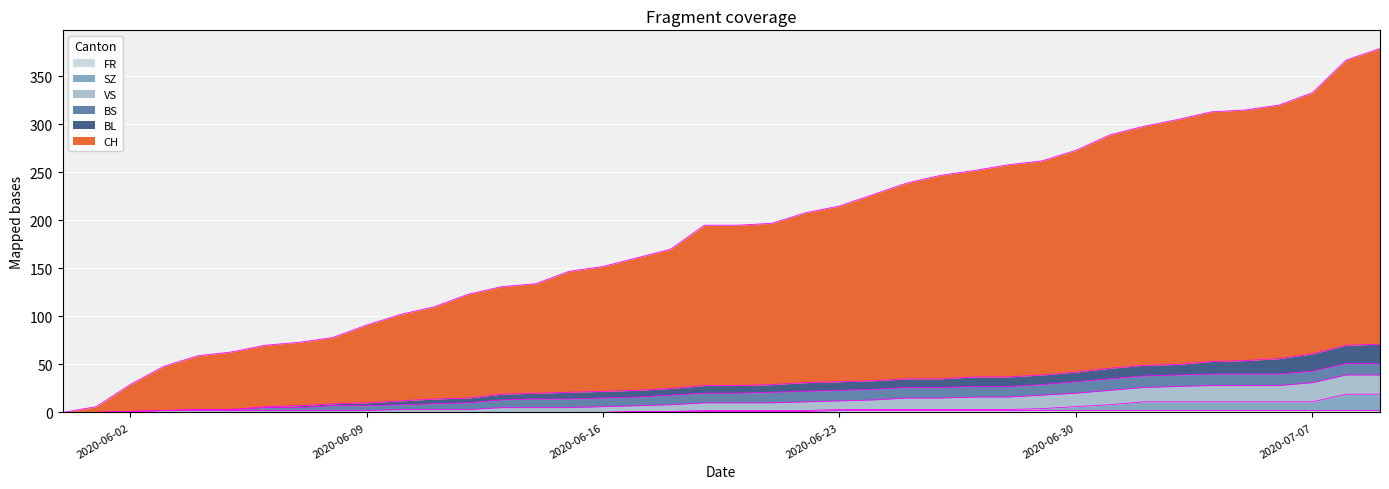

True or false: VS and BL cross at least once.

False